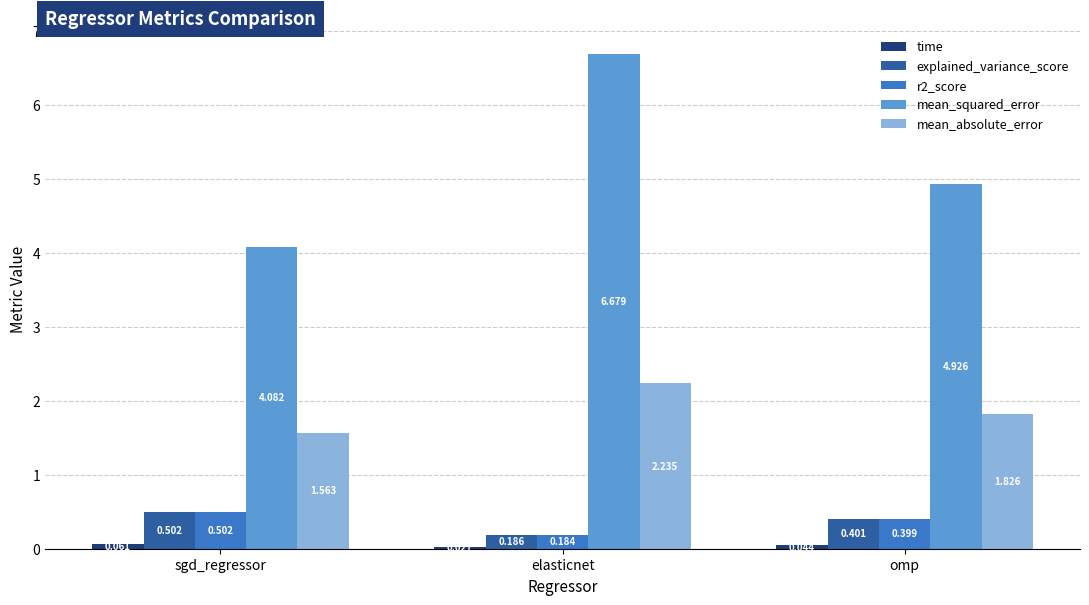

Which series has the largest total across all categories?

mean_squared_error